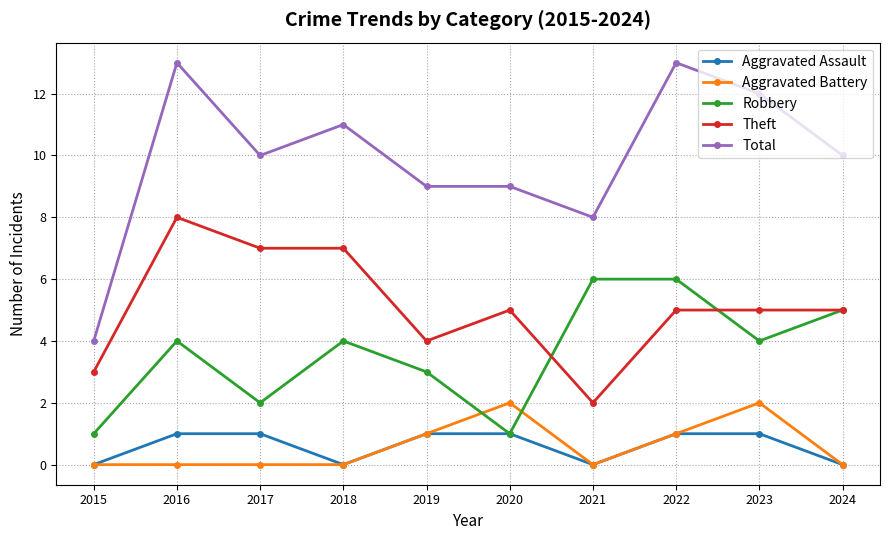

At how many categories does at least one series exceed 6?

9